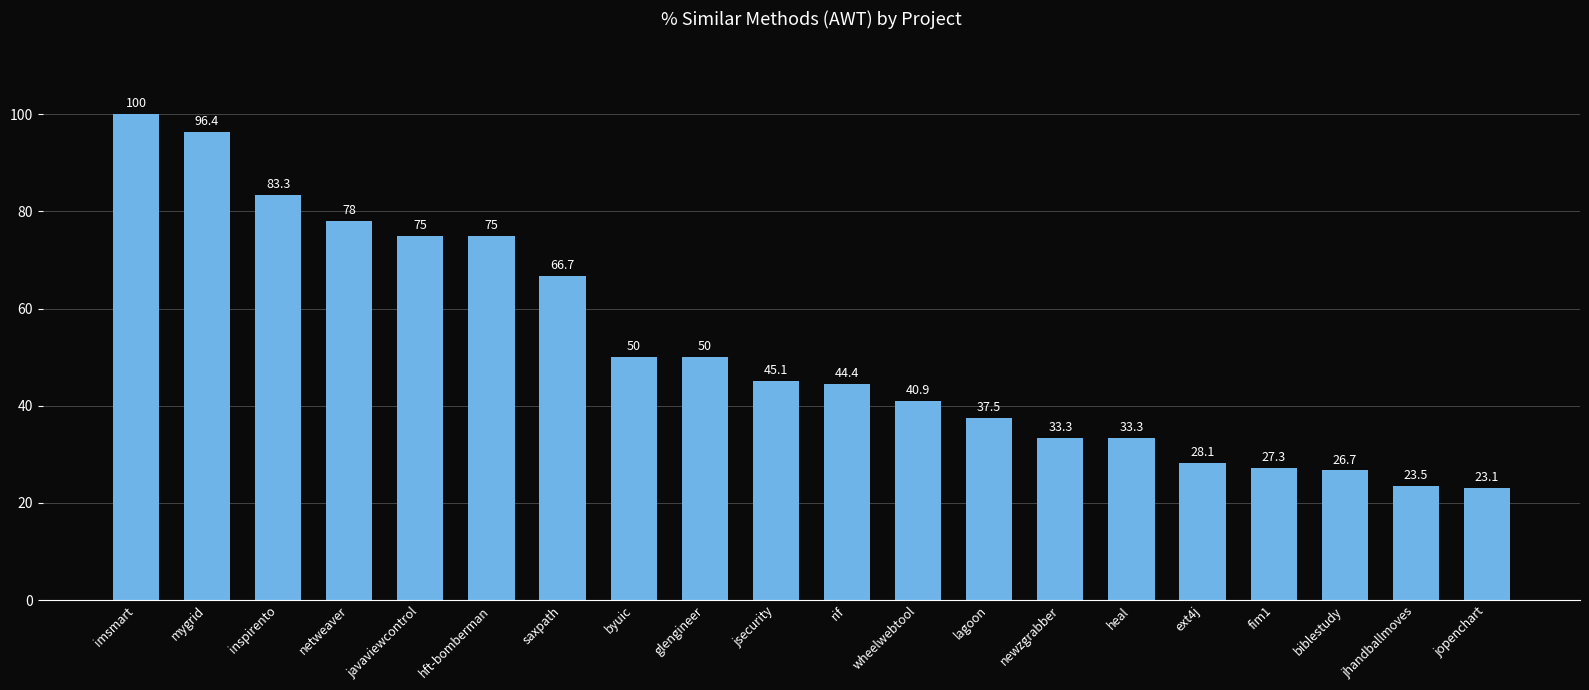

Read the value at rif.

44.4